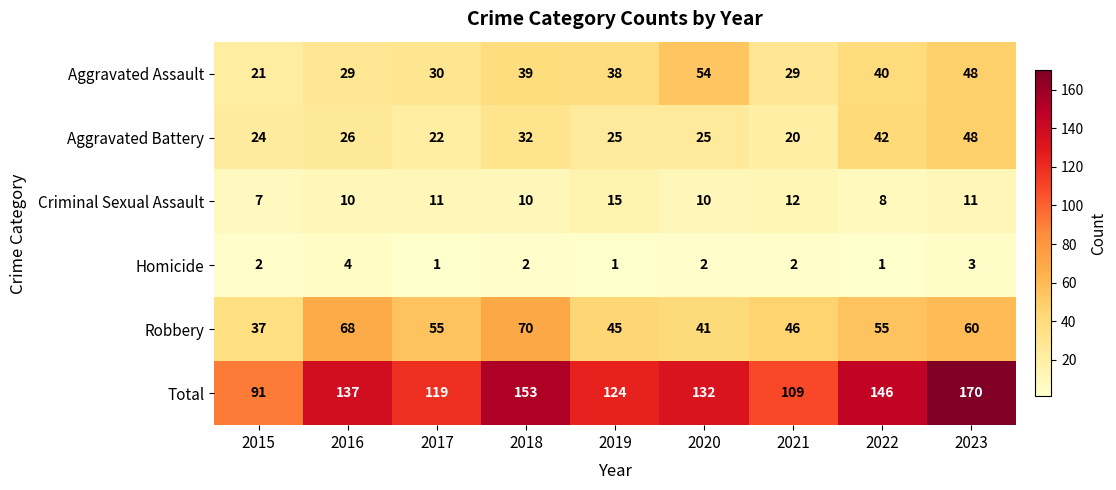

The Aggravated Battery series shows 26 at 2021. True or false?

False